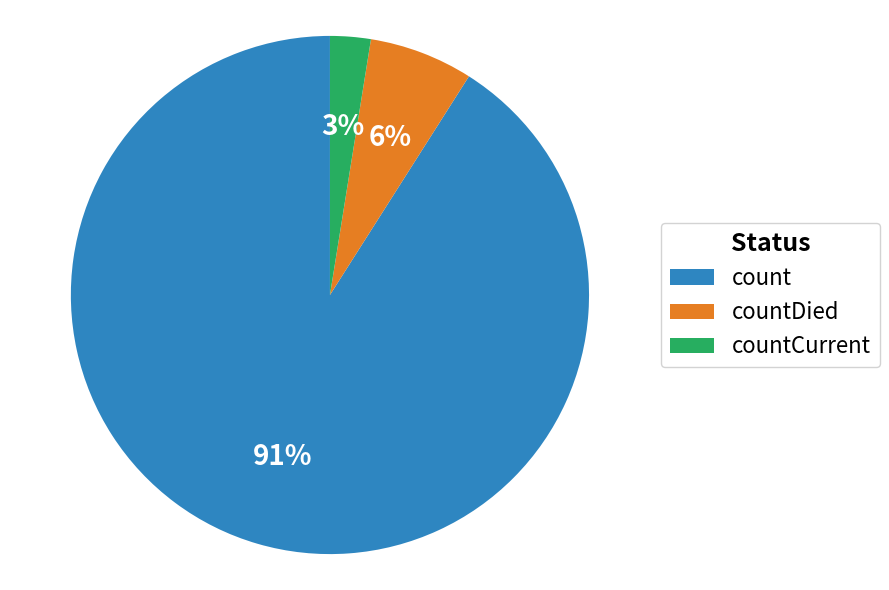

Does any single category account for the majority?

Yes